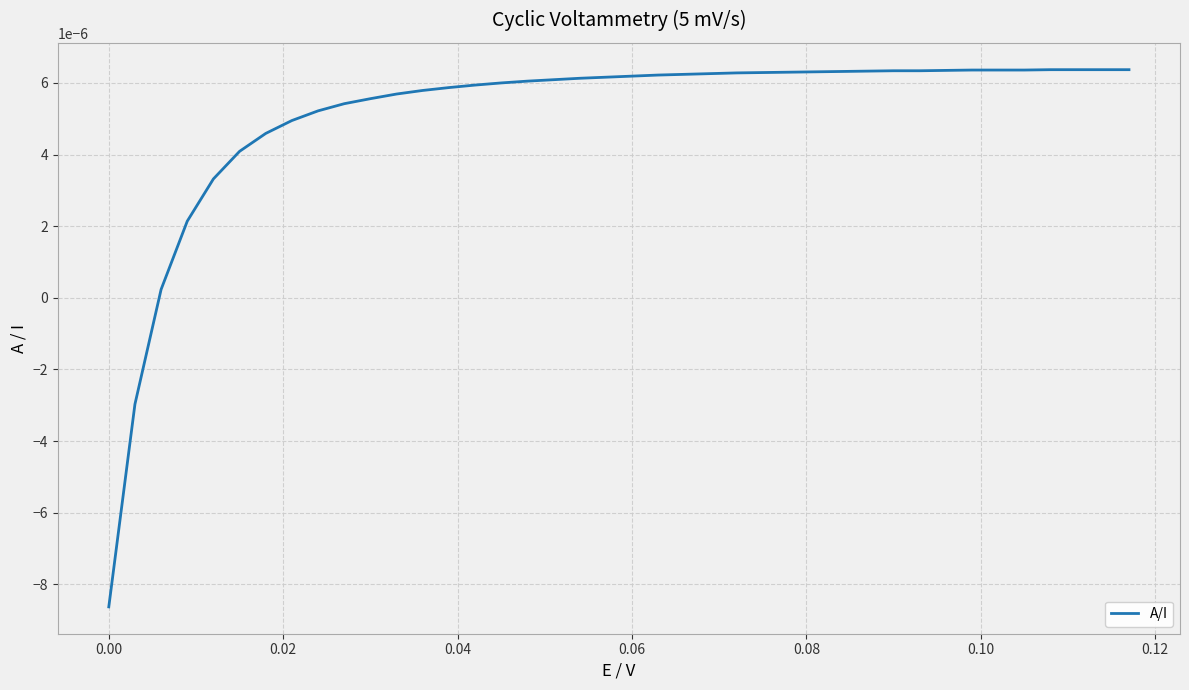

How many lines are shown in the chart?

1